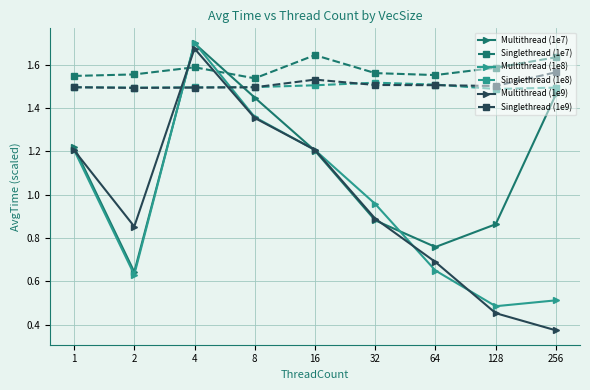

Which series has the largest range (max minus min)?

Multithread (1e9)